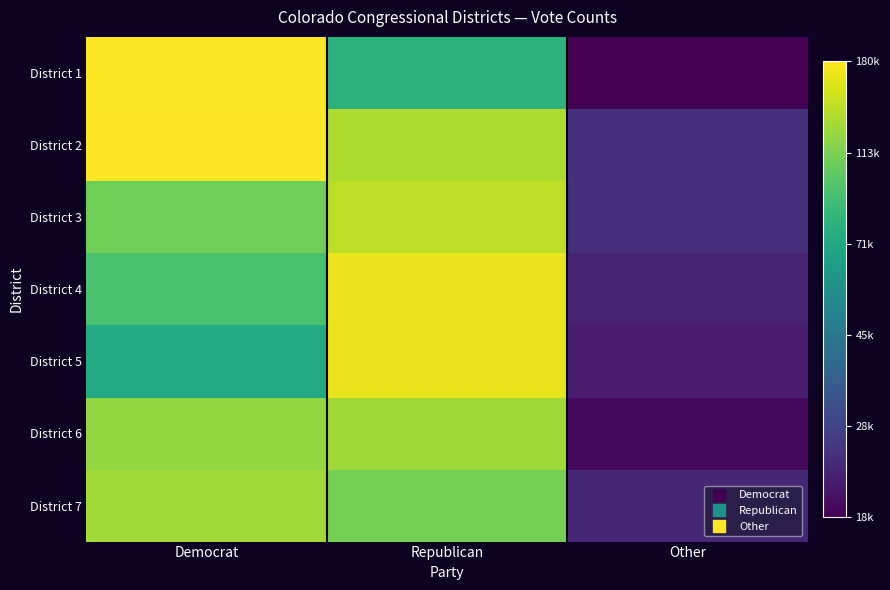

Reading right to left, extract all data points from this chart.

District 1: Other=9.8	Republican=11.3	Democrat=12.1
District 2: Other=10.1	Republican=11.8	Democrat=12.1
District 3: Other=10.1	Republican=11.9	Democrat=11.6
District 4: Other=10.0	Republican=12.0	Democrat=11.4
District 5: Other=10.0	Republican=12.0	Democrat=11.2
District 6: Other=9.8	Republican=11.8	Democrat=11.7
District 7: Other=10.0	Republican=11.6	Democrat=11.8